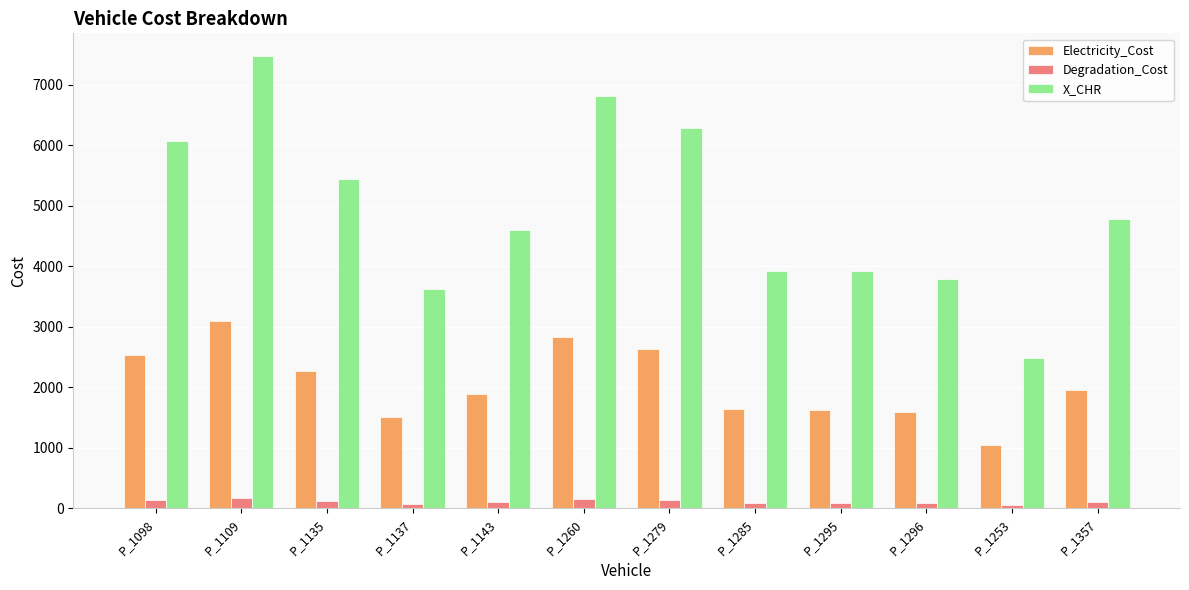

At which label does Electricity_Cost reach its minimum?

P_1253